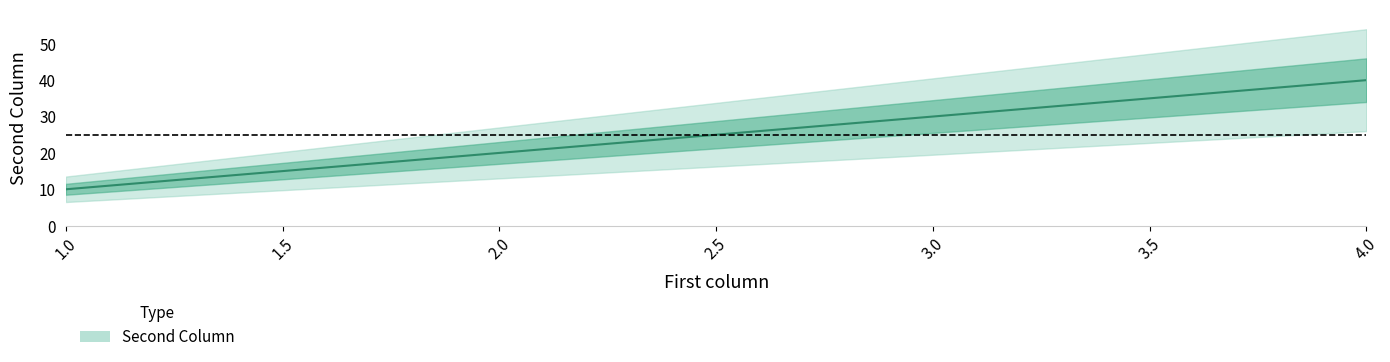

List the labels in order of value, smallest first.

1, 2, 3, 4